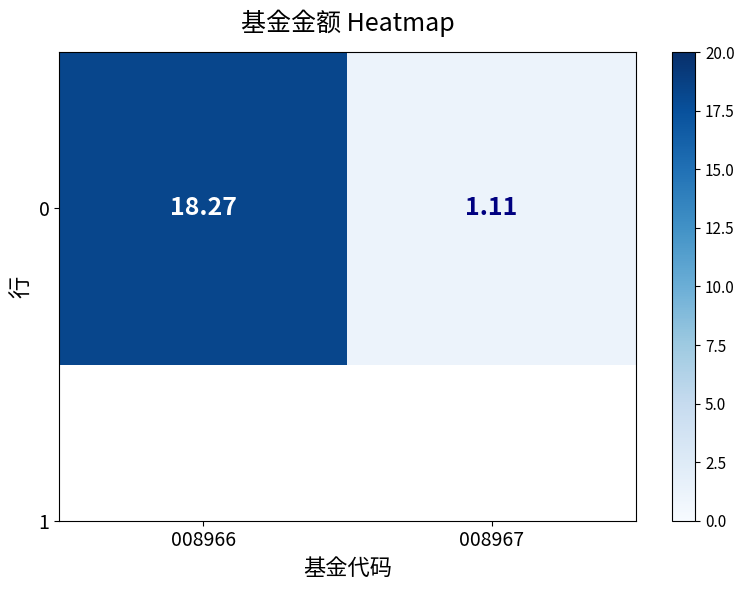

Which category has the highest value across all series?

008966